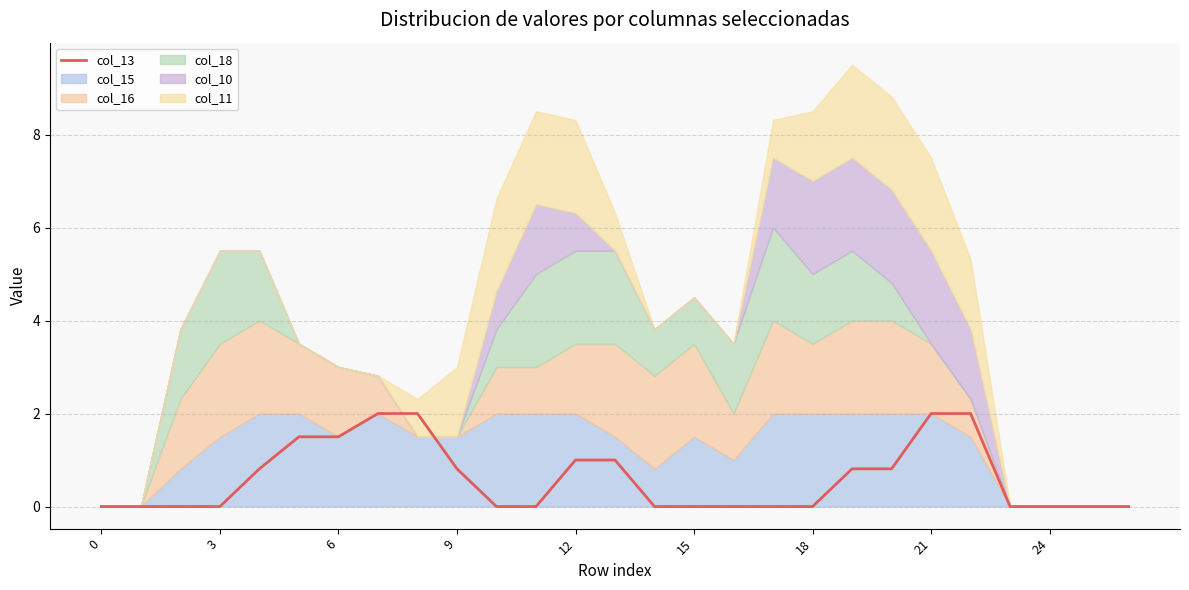

What is the label of the 24th point from the left?

23